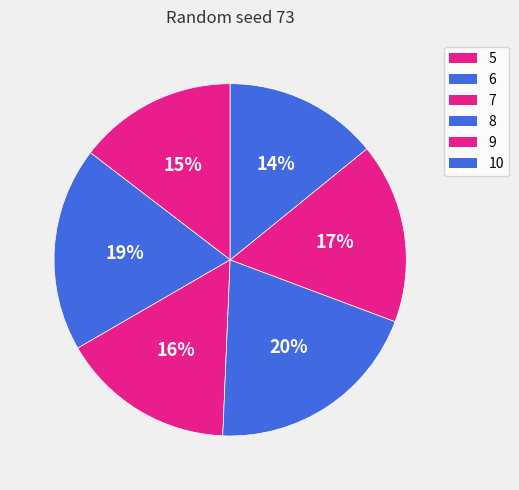

How many segments does this pie chart have?

6